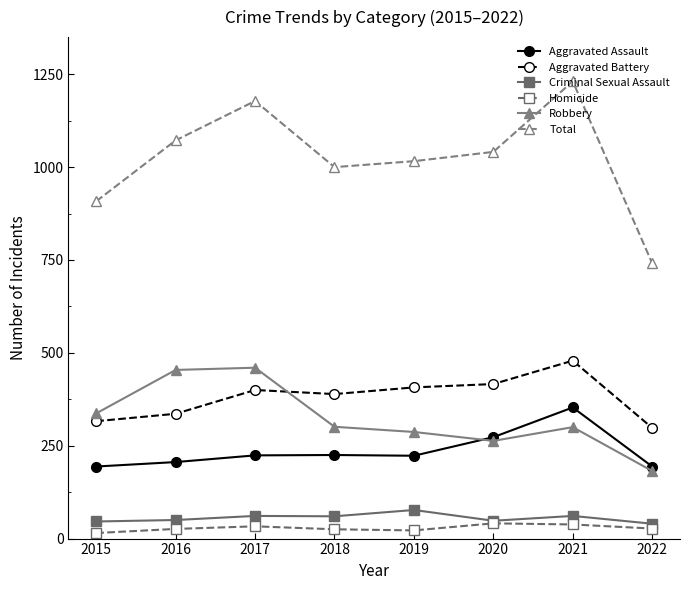

Which series has the widest spread of values?

Total